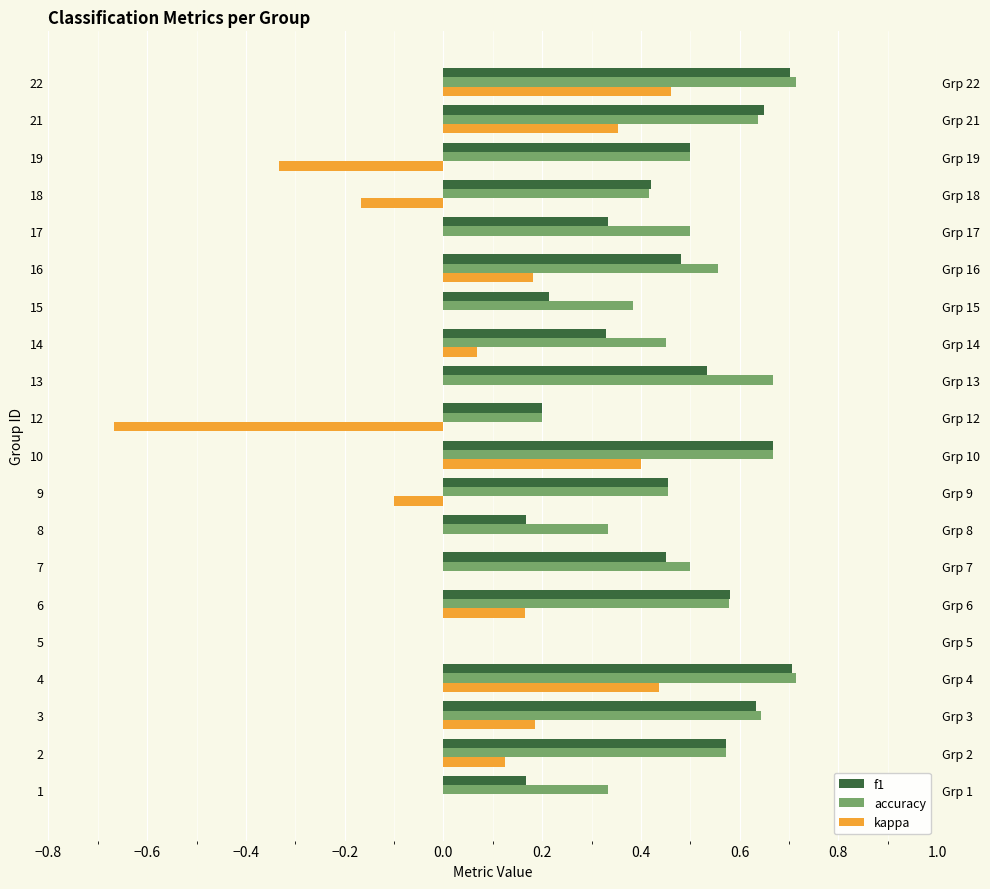

Rank the series by their maximum value, from lowest to highest.

kappa, f1, accuracy